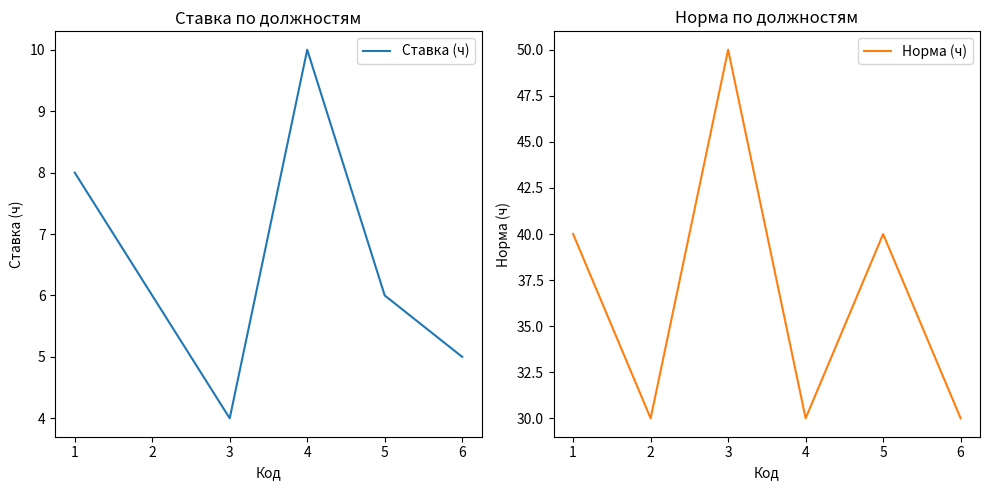

What is the maximum value for Ставка (ч)?

10